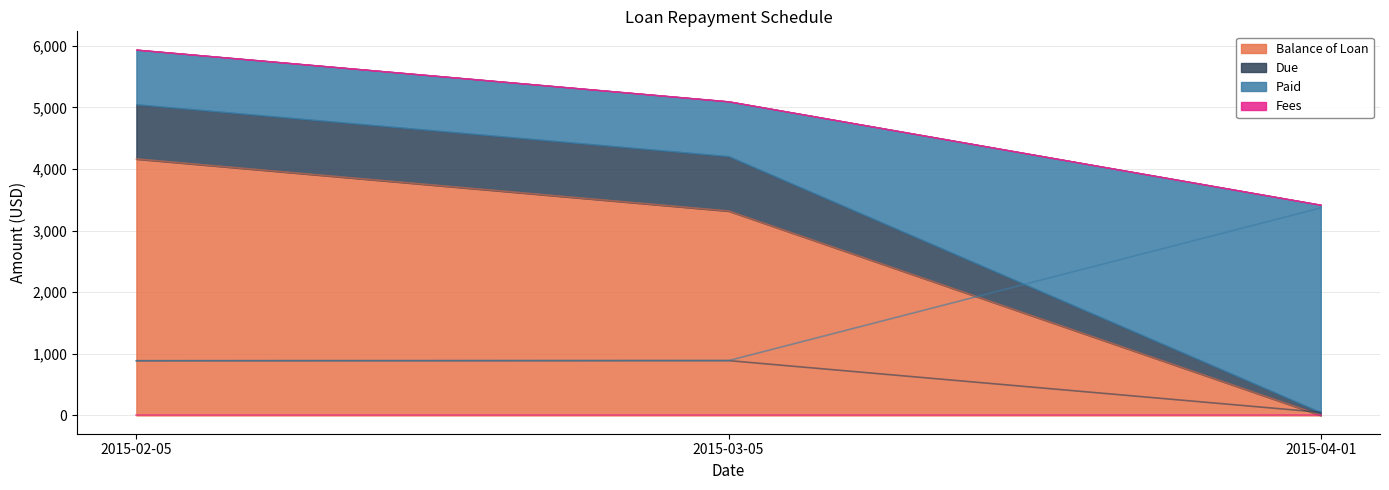

True or false: Paid has a value of 2098.8 at 2015-04-01.

False